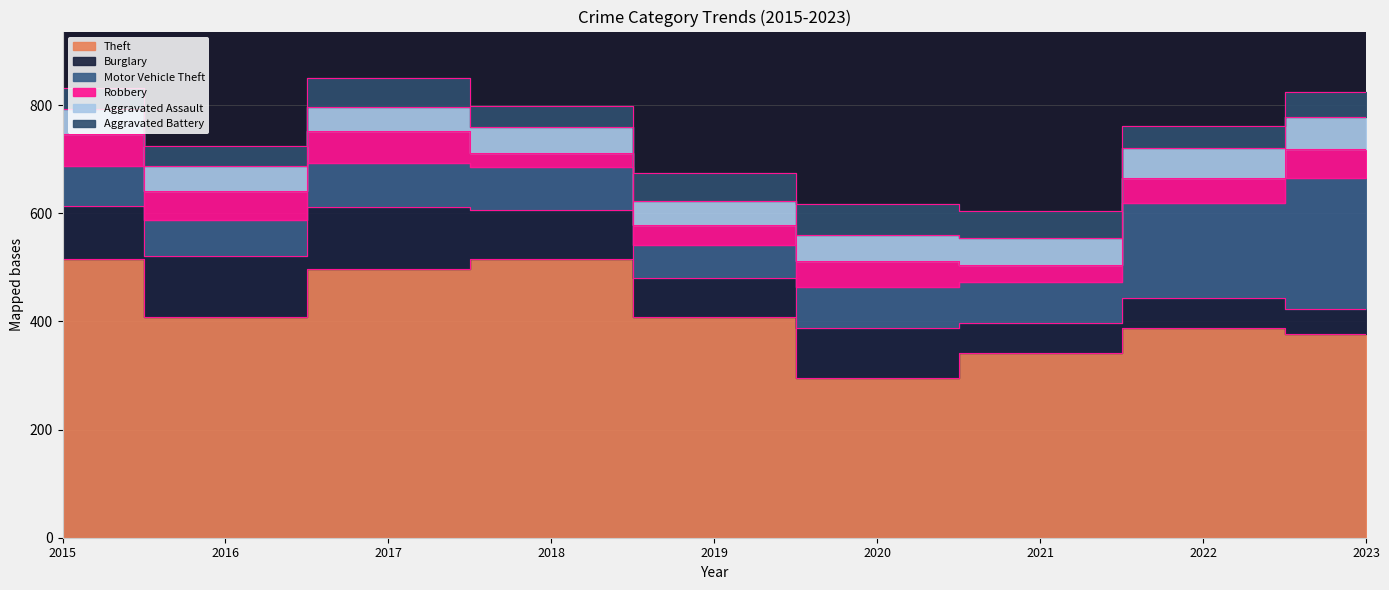

Which has a higher value, 2018 or 2022?

2018